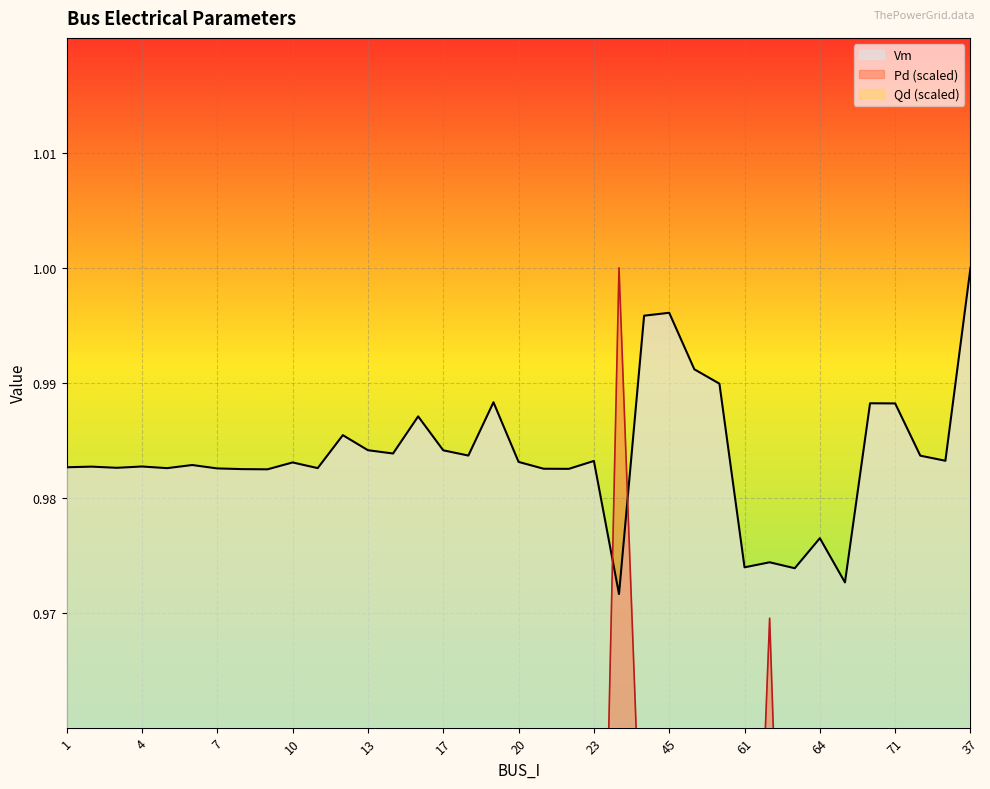

What is the average value of the Qd series?

0.9